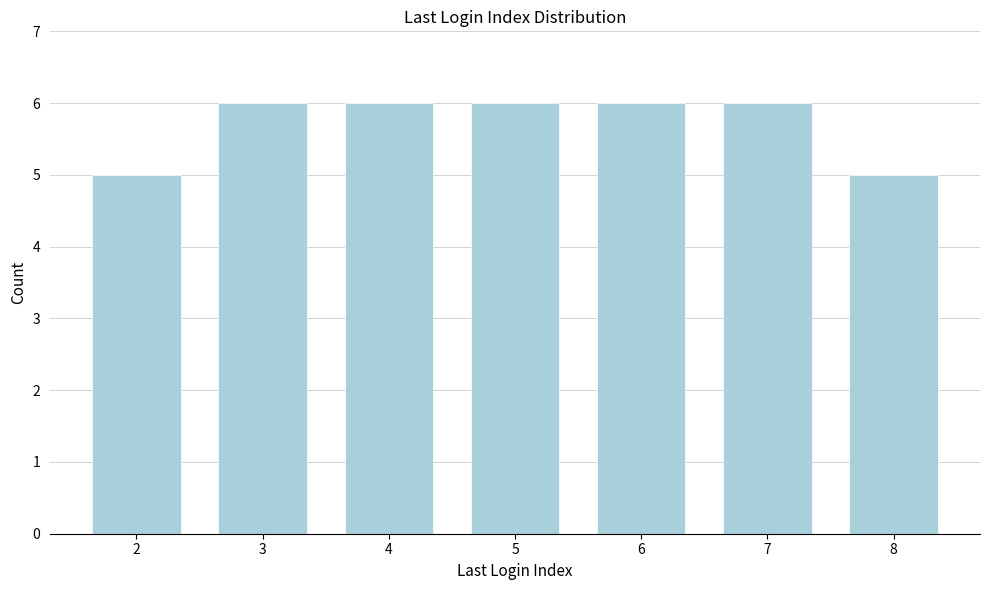

Reading right to left, list all the values displayed in this chart.

8=5	7=6	6=6	5=6	4=6	3=6	2=5